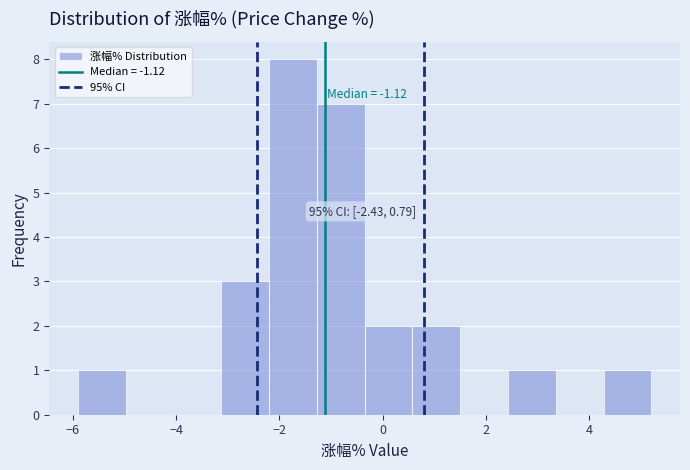

Which range on the x-axis has the tallest bar?

-2.2 to -1.2